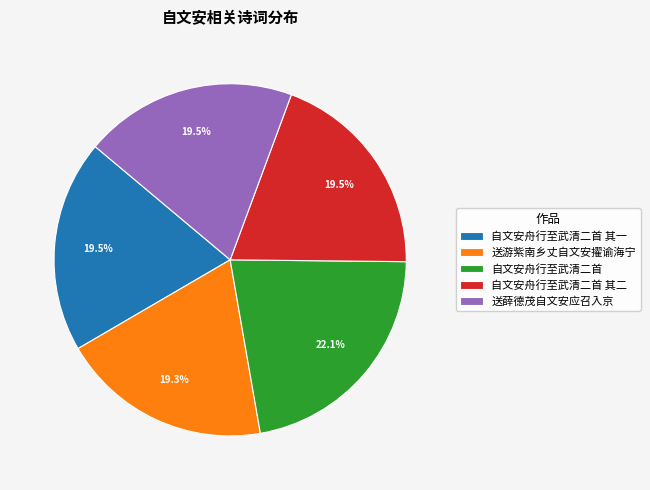

Is there any slice that represents more than half of the pie?

No